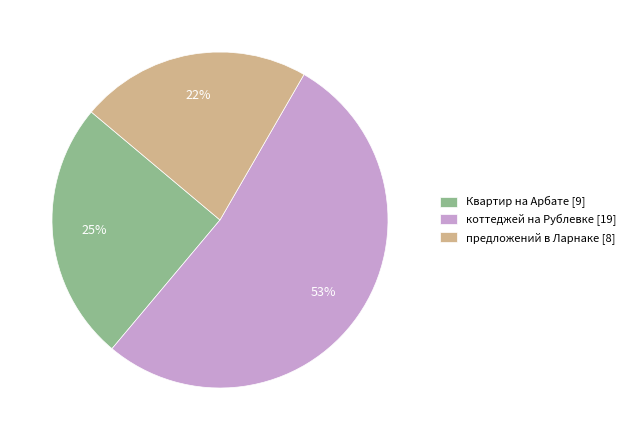

Which slice is the smallest?

предложений в Ларнаке